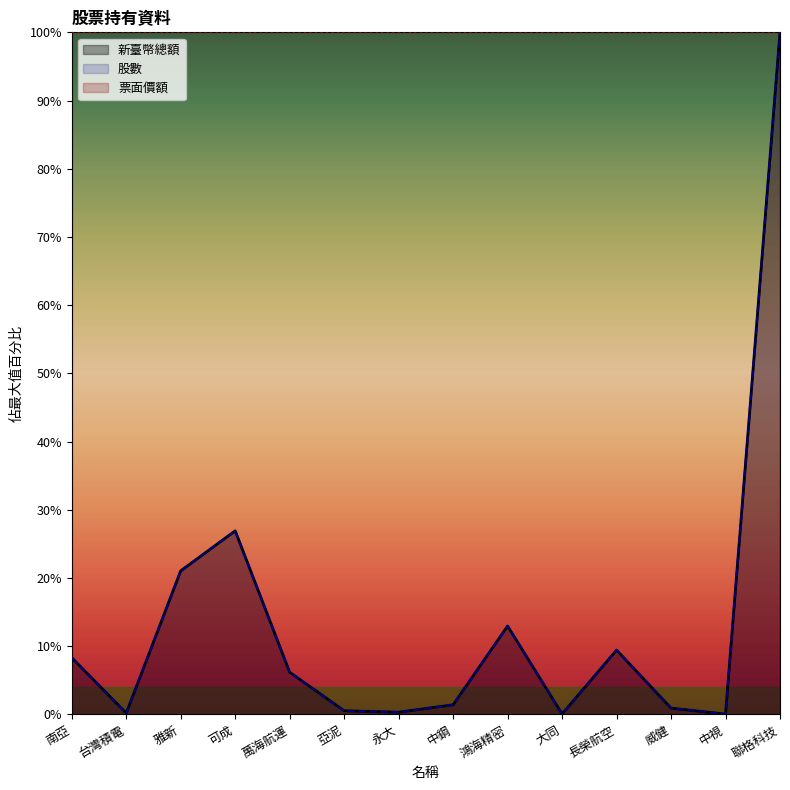

Does the chart display data point markers on the line(s)?

No